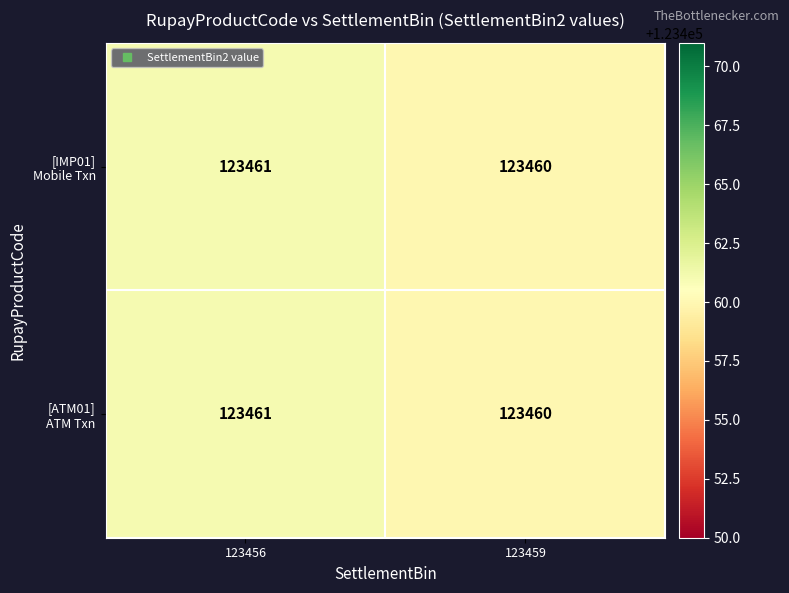

Which label corresponds to the smallest value in the chart?

123459